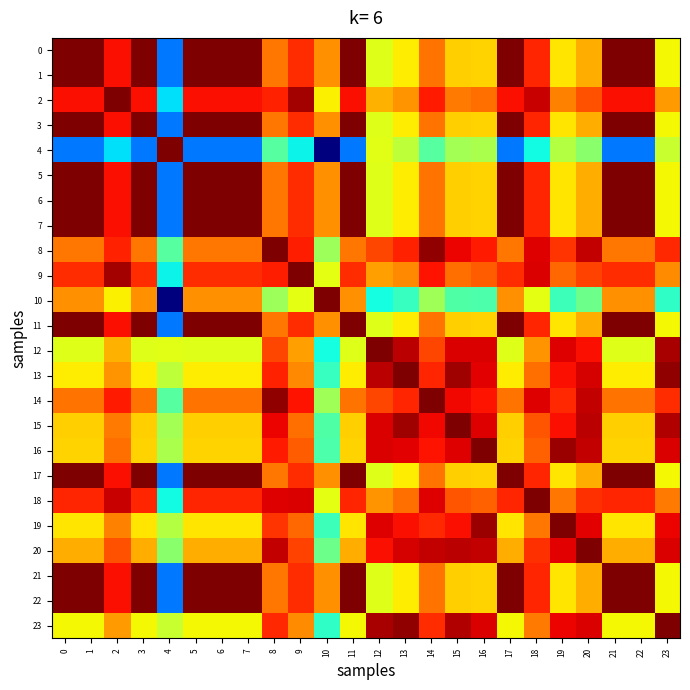

What is the difference between the highest and lowest values at 15?

0.6